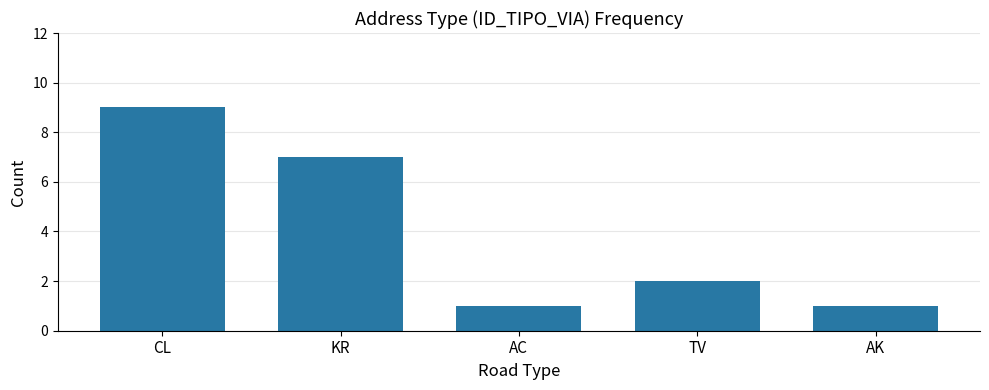

What position from the left is KR?

2